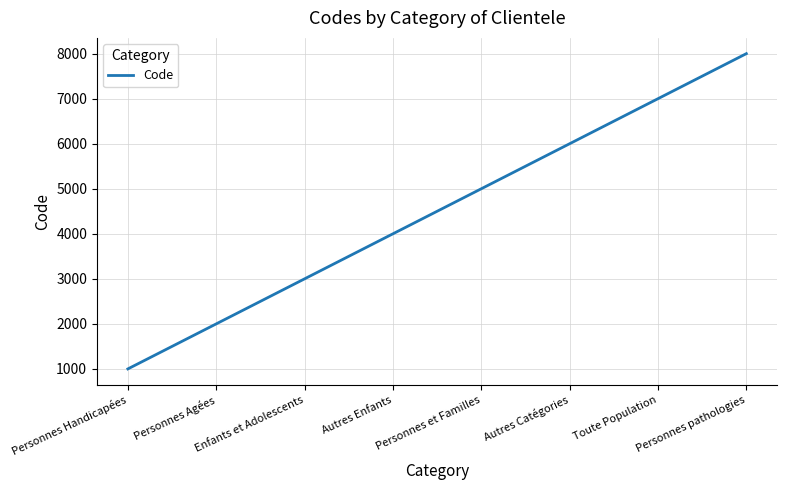

Which has a higher value, Enfants et Adolescents or Personnes et Familles?

Personnes et Familles